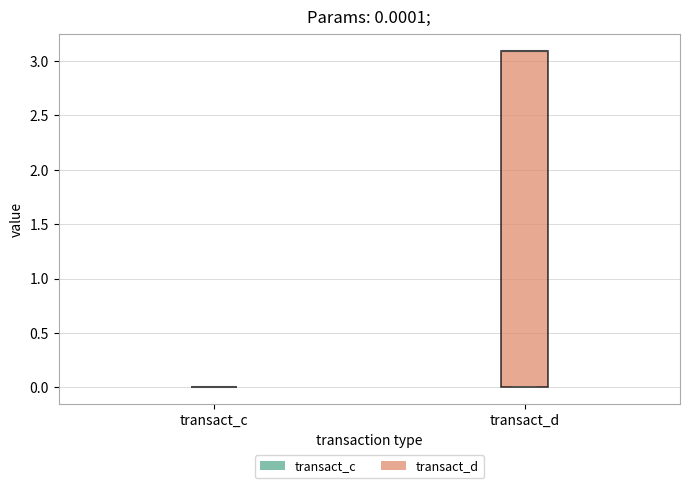

Which box is the tallest, from its lower edge to its upper edge?

transact_d